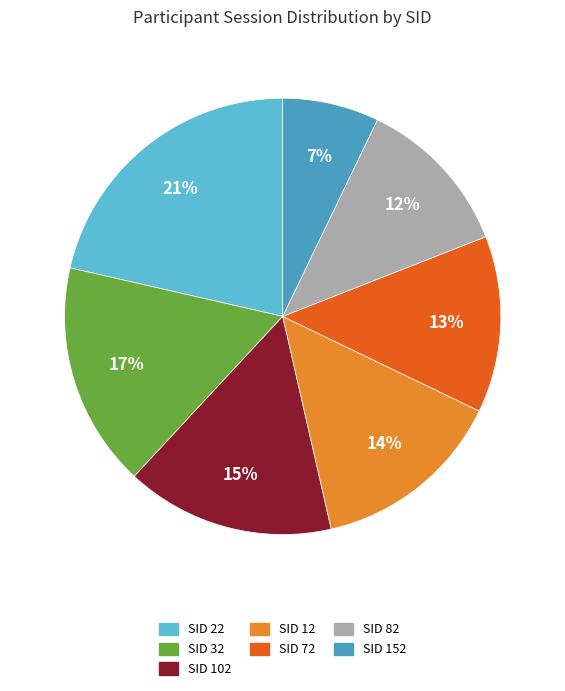

To the nearest percent, what is the difference between the largest and smallest slice percentages?

14%